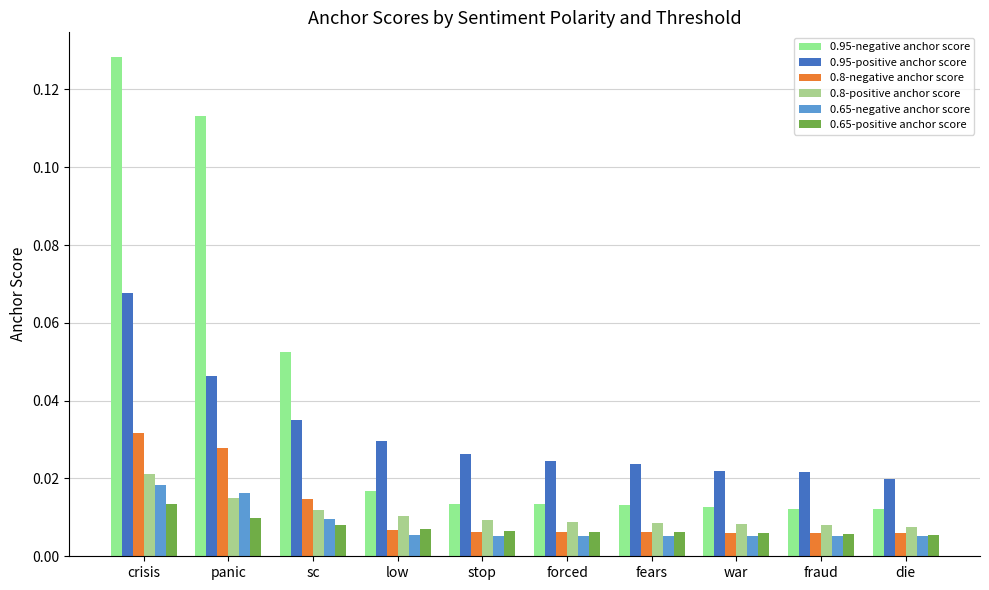

What position from the left is forced?

6